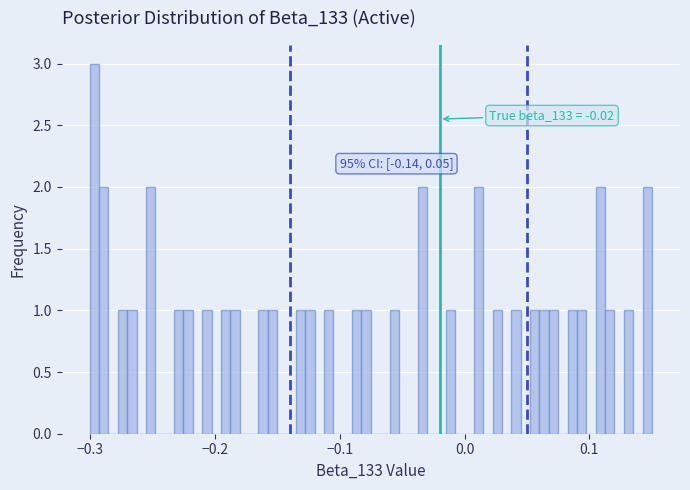

Around what value on the x-axis is the tallest bar? Give the approximate position of its centre, as read against the axis.

-0.30